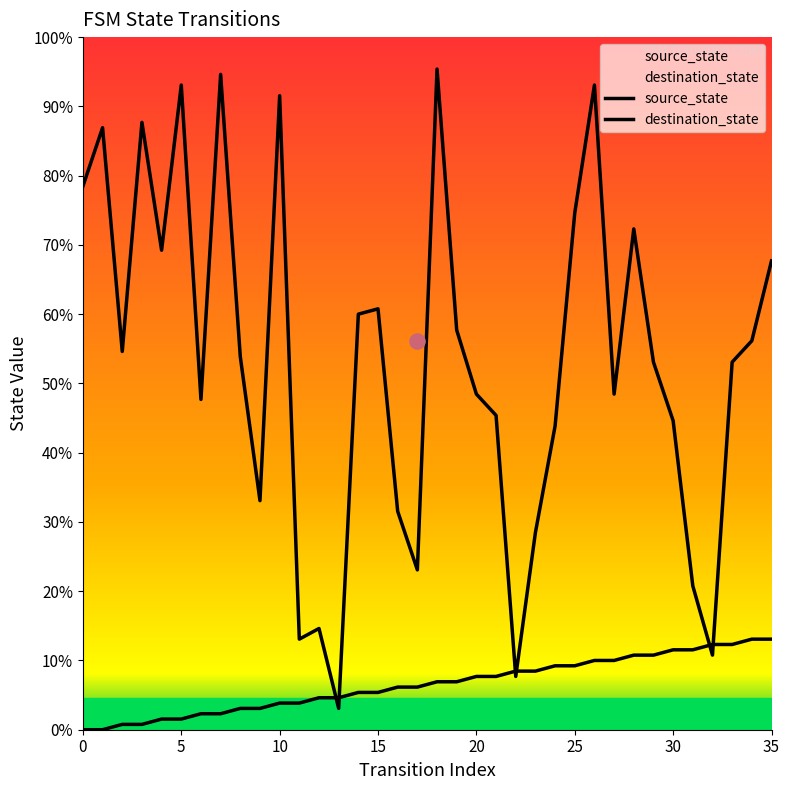

Is the value of source_state at 22 greater than the value of destination_state at 20?

No